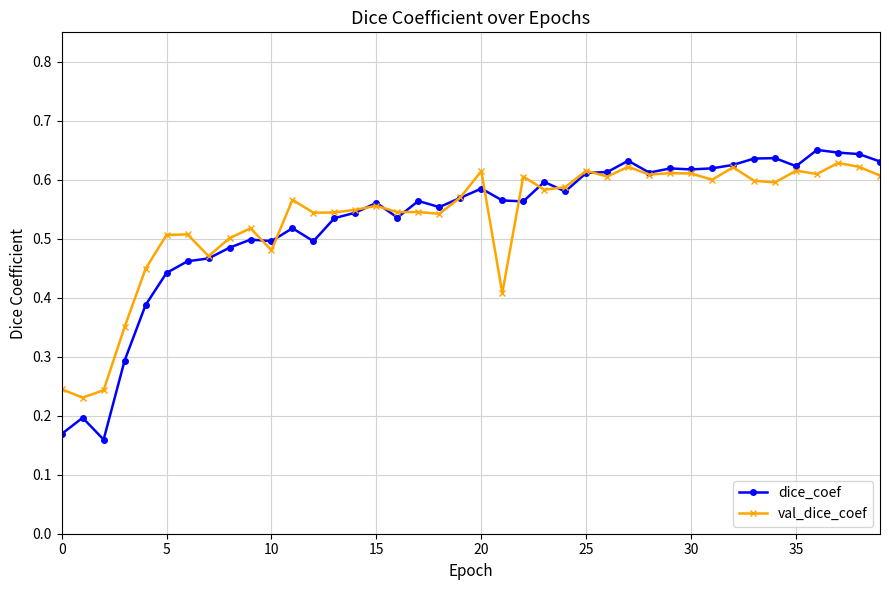

At how many categories does at least one series exceed 0?

40